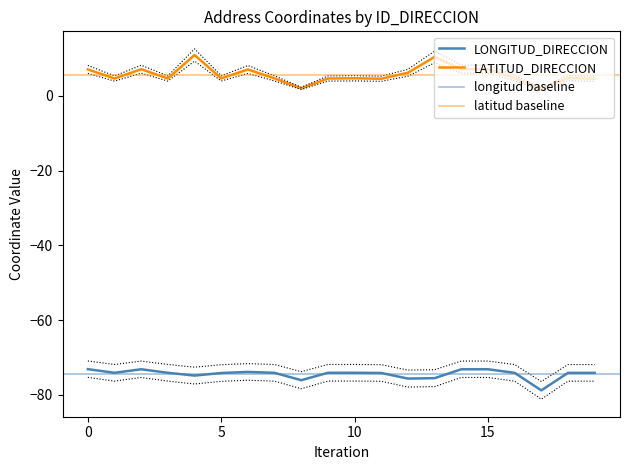

True or false: LONGITUD_DIRECCION and LATITUD_DIRECCION cross at least once.

False